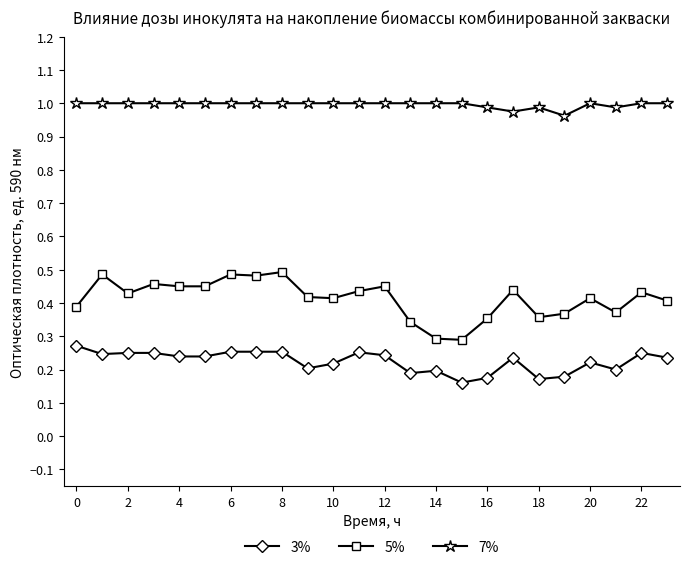

Which series has the widest spread of values?

5%